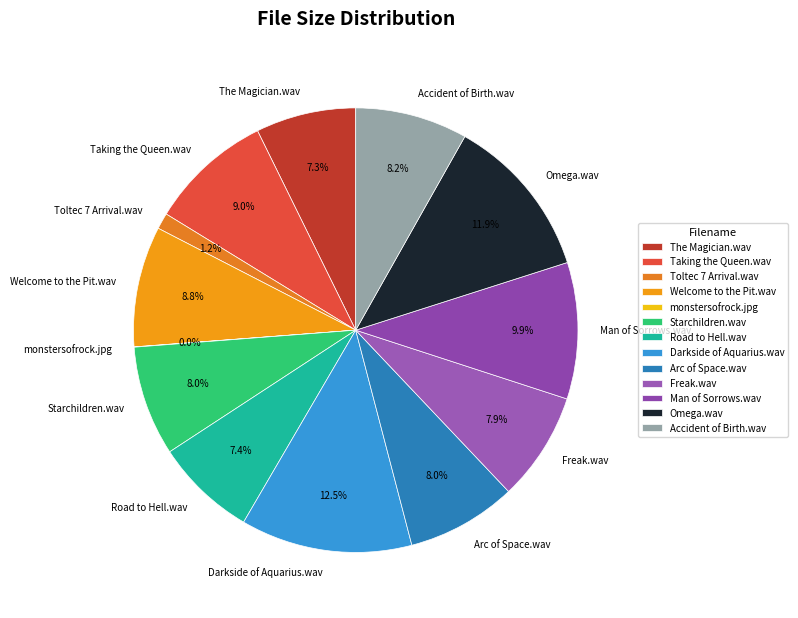

The Freak.wav slice represents 19% of the pie. True or false?

False